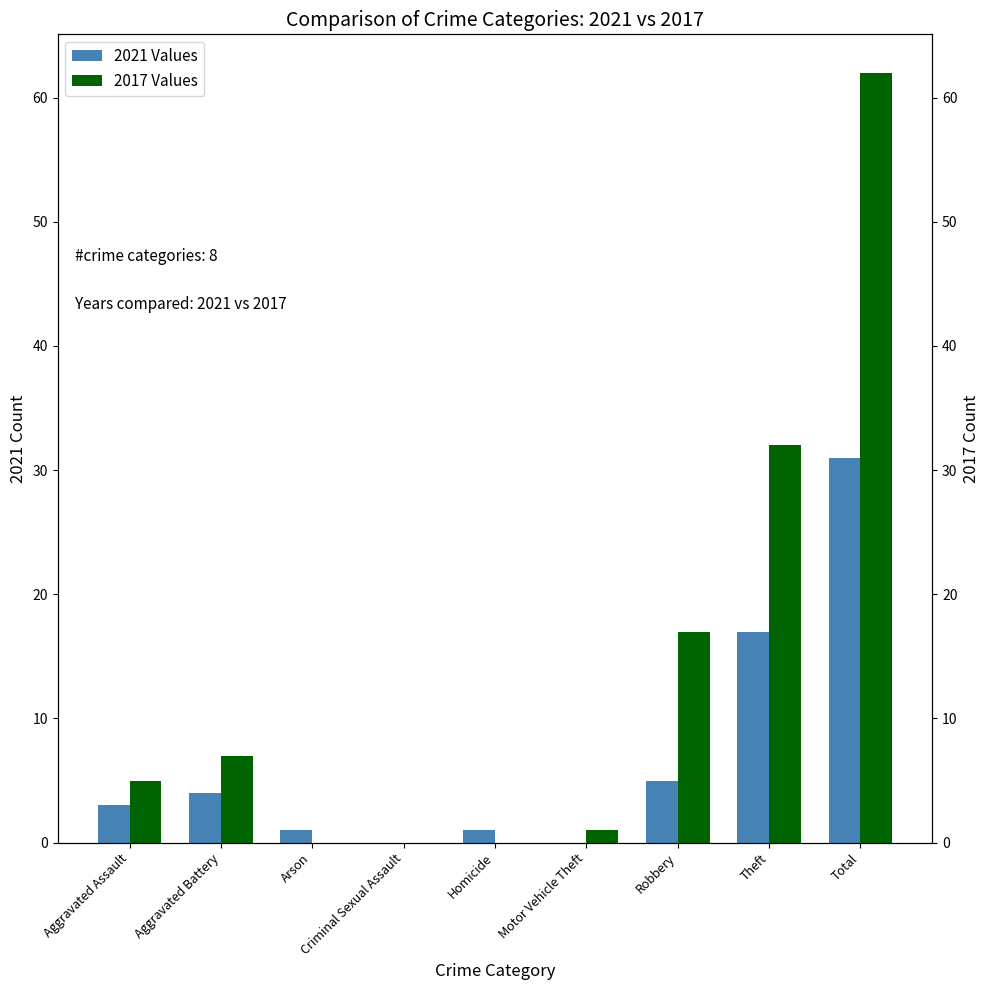

Which label corresponds to the smallest value in the chart?

Criminal Sexual Assault